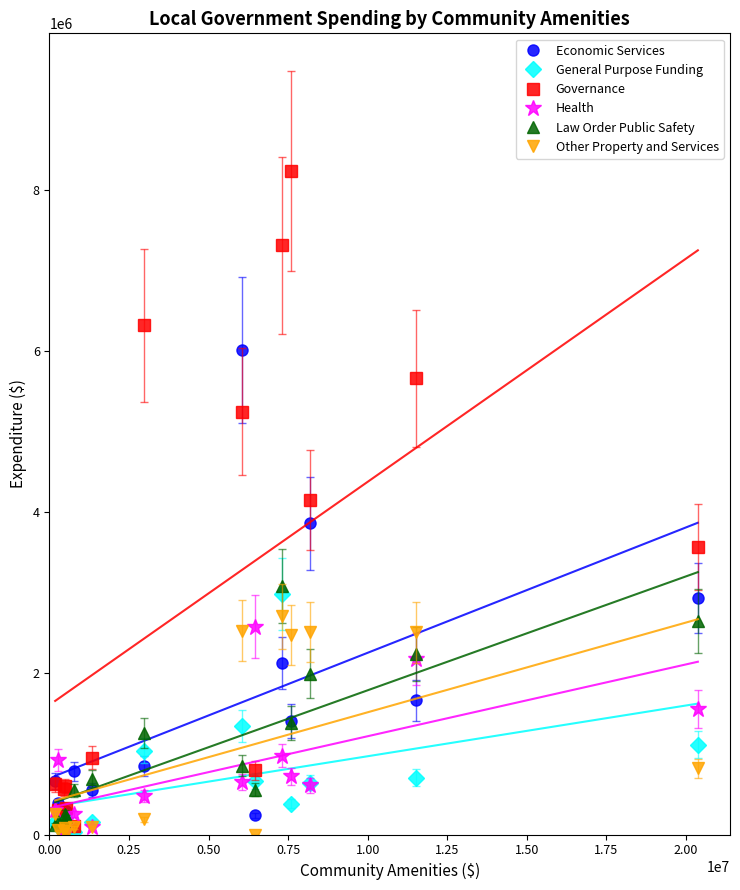

Does the chart have visible grid lines?

No